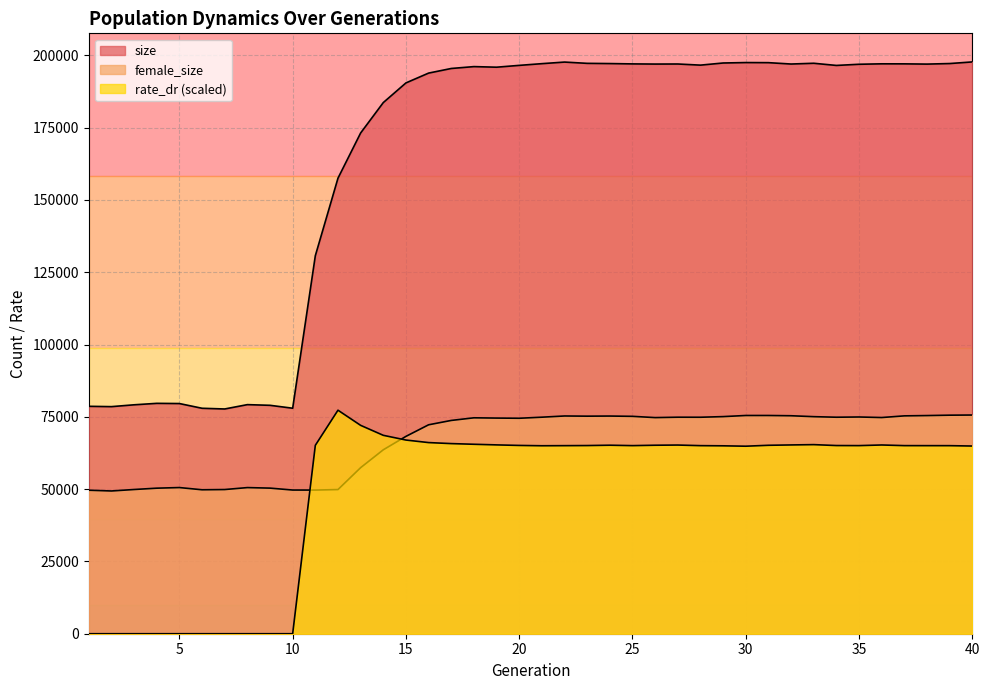

What is the difference between the maximum and second lowest values in the female_size series?

25999.0